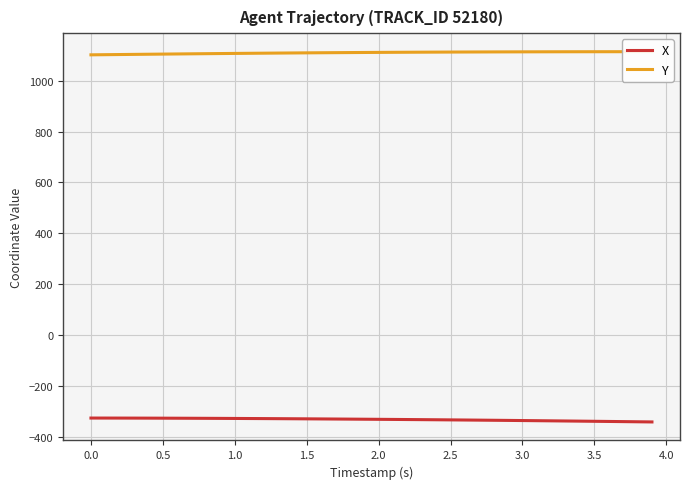

What is the minimum value for X?

-341.2